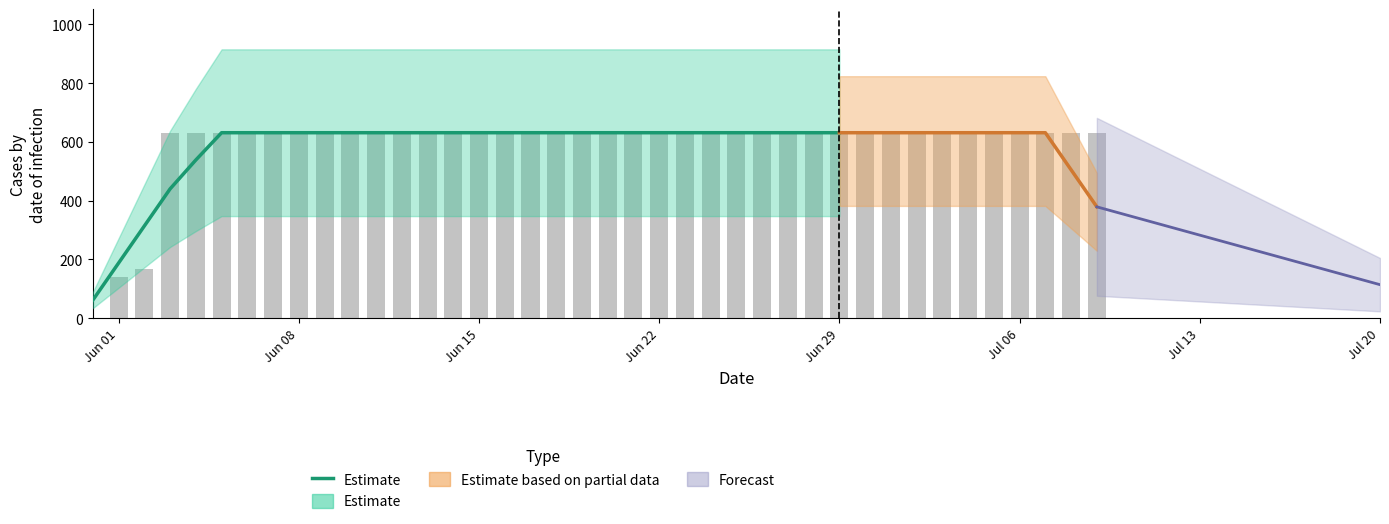

True or false: the data shows 212.4 at 17.

False